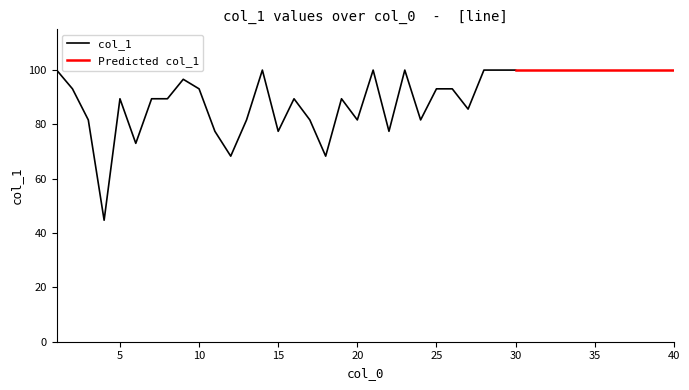

What is the value of the 16th point from the left?

89.4